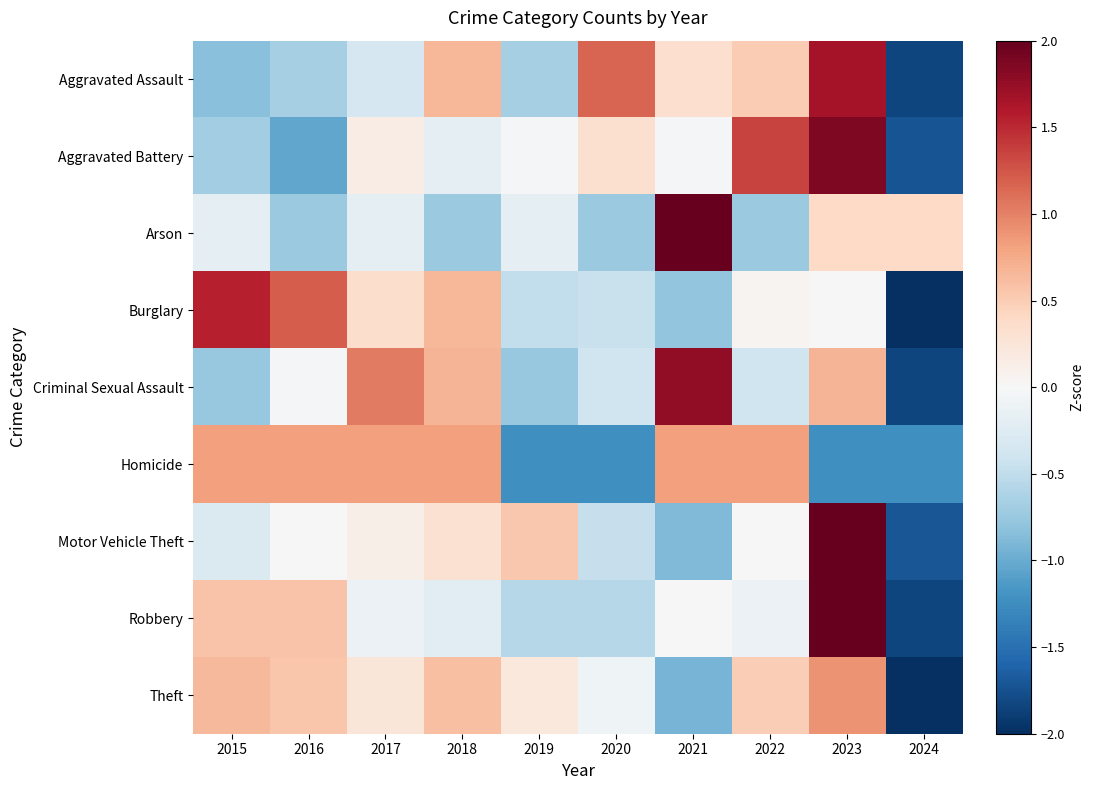

Between 2019 and 2022, which series saw the biggest shift?

Homicide